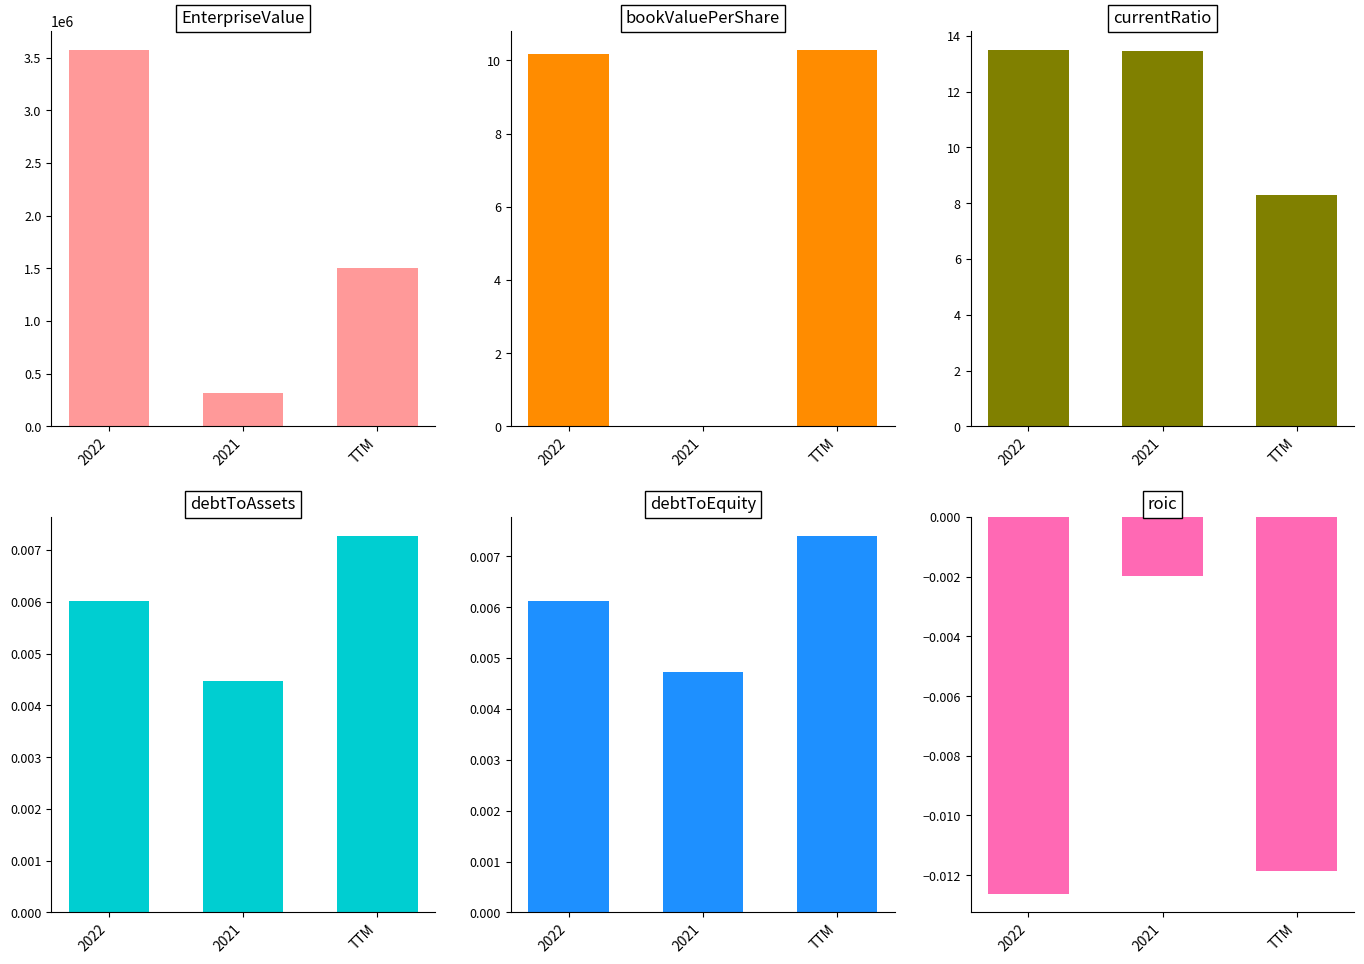

How many data points does each series have?

3